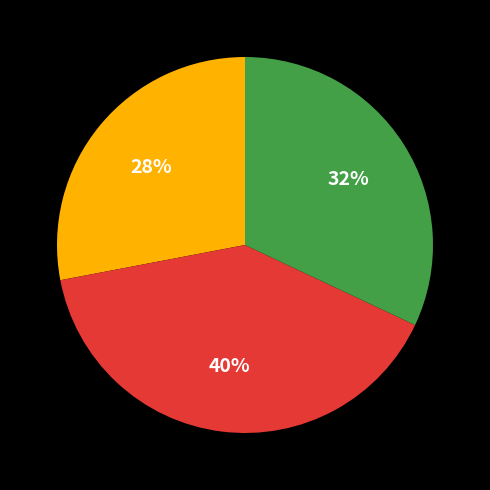

Is there a majority slice in this chart?

No